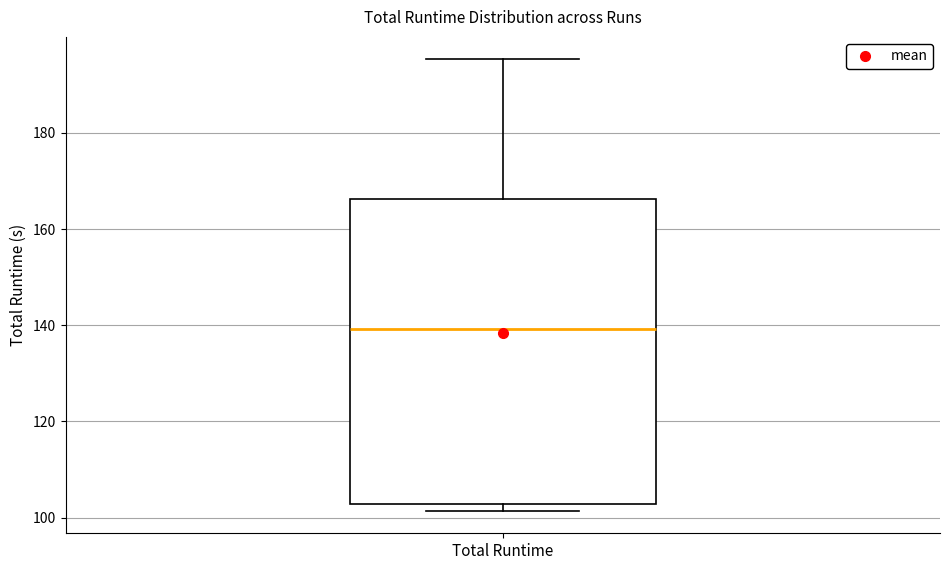

Transcribe this box plot: give where the median line is, the range the box spans, and where the two whiskers end, as read against the y-axis. The values are not printed on the chart, so give them approximately, as read against the axis.

median 140, box 102 to 166, whiskers 102 (just below the box's lower edge) to 196